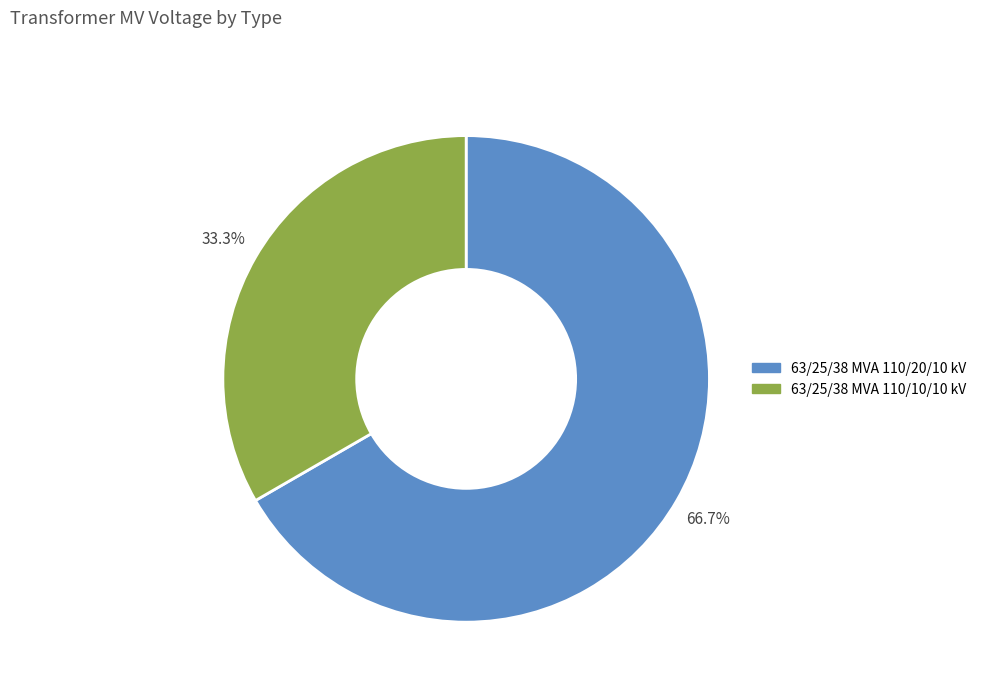

Is the sum of 63/25/38 MVA 110/10/10 kV and 63/25/38 MVA 110/20/10 kV greater than half?

Yes